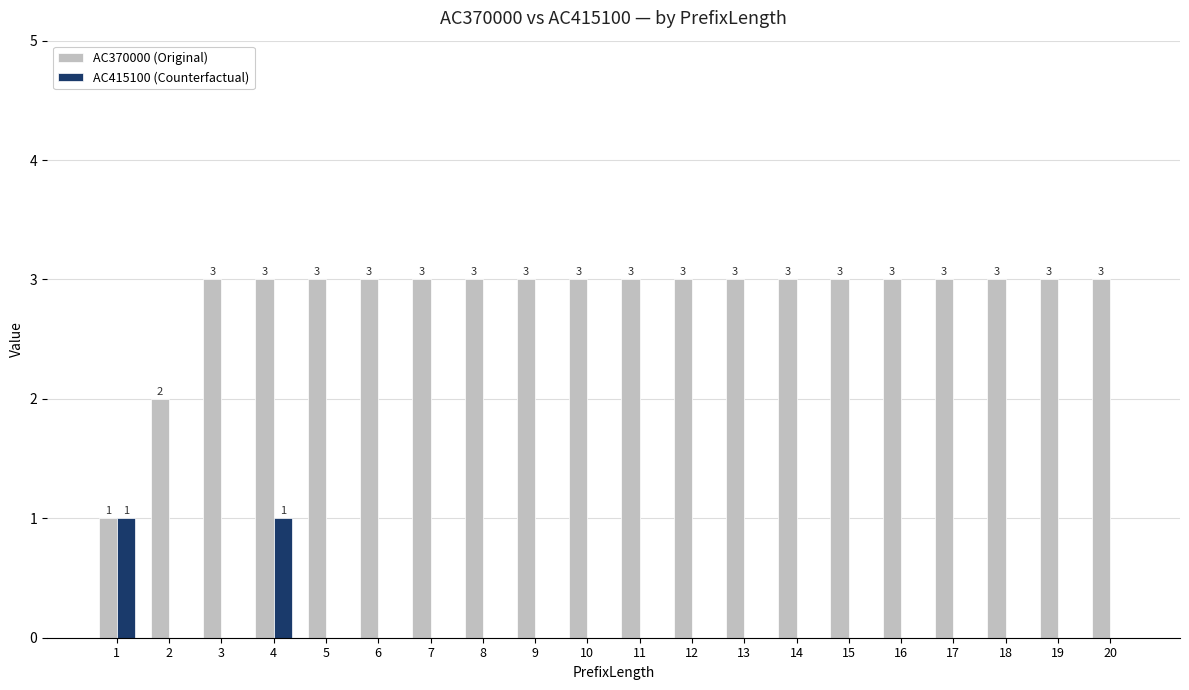

Are the bars grouped side by side (vs. stacked)?

Yes